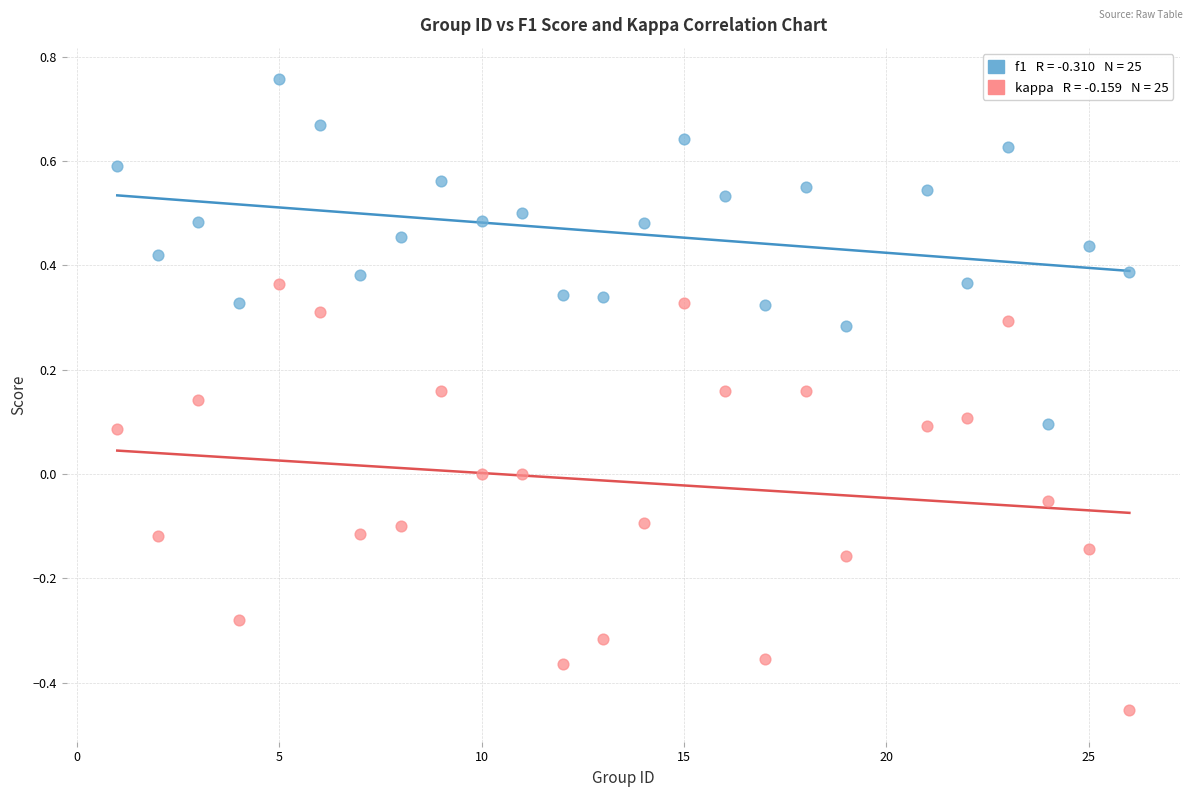

Across all data points, what is the range of Y values (max minus min)?

1.2